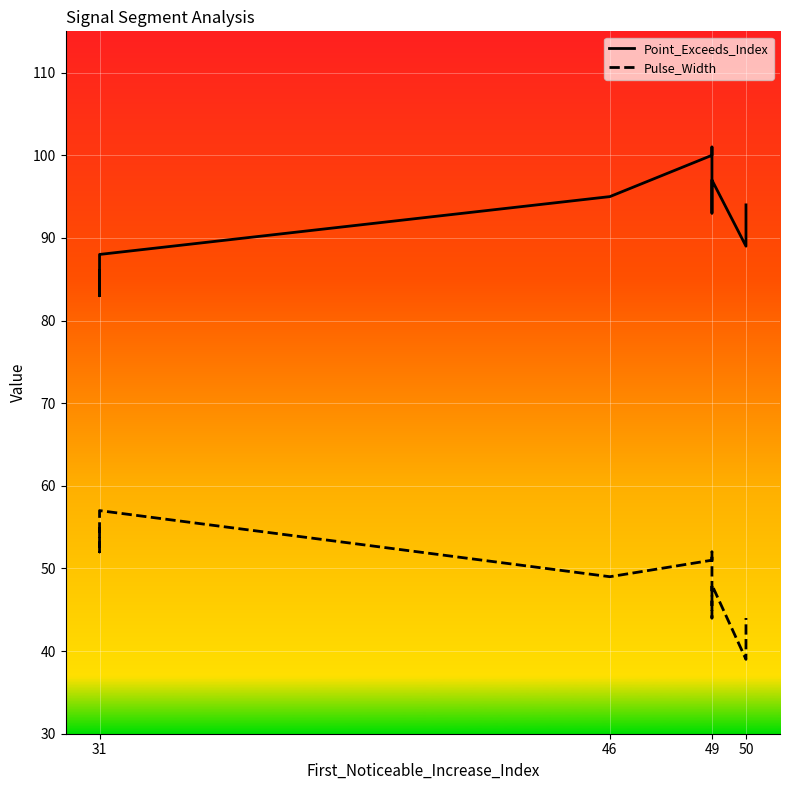

Rank the series by their average value, from lowest to highest.

Pulse_Width, Point_Exceeds_Index